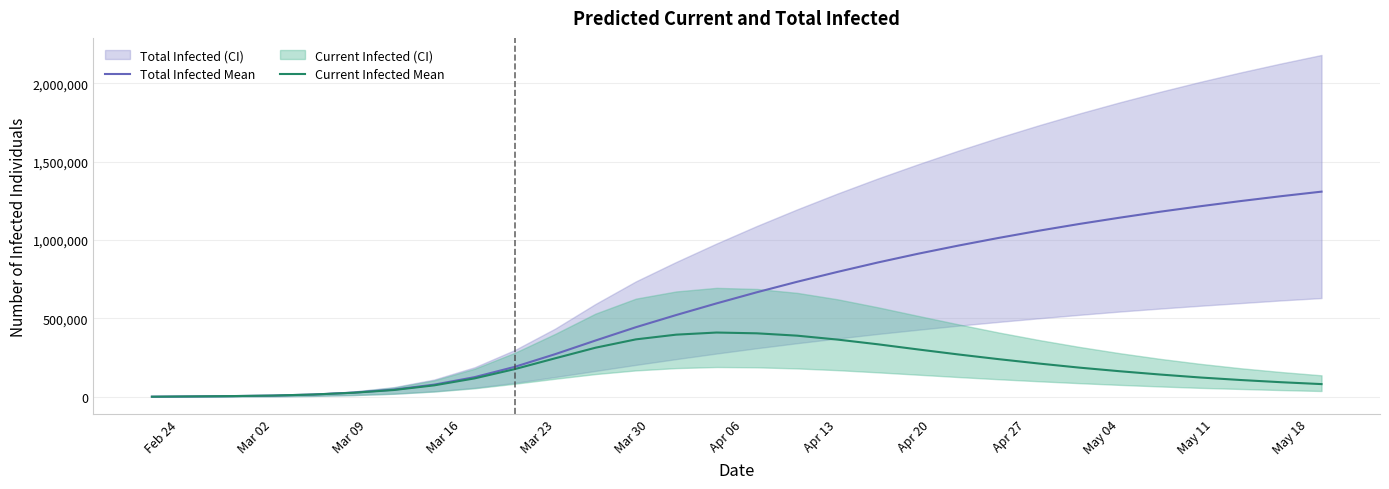

Reading right to left, transcribe all the data shown in this chart.

Total Infected Mean: 1309000	1280000	1249000	1216000	1181000	1143000	1103000	1060000	1014000	965000	913000	857000	797000	734000	667000	596000	521731	443949	359127	272104	191347	125250	77562	45900	26406	14514	7840	4511	2577	644
Current Infected Mean: 81000	93000	107000	123000	142000	163000	186000	212000	240000	270000	302000	335000	365000	390000	405000	410000	396482	366386	313226	245698	176833	117410	73052	43323	25762	14514	7840	4511	2577	644